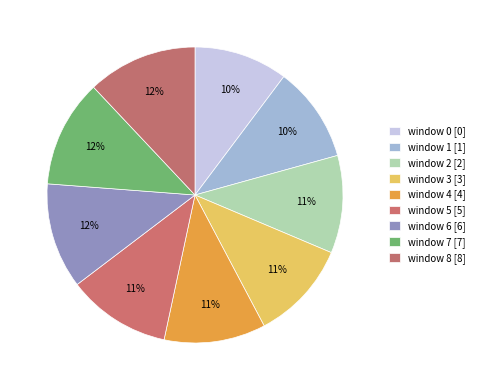

To the nearest percent, what is the average slice percentage?

11%